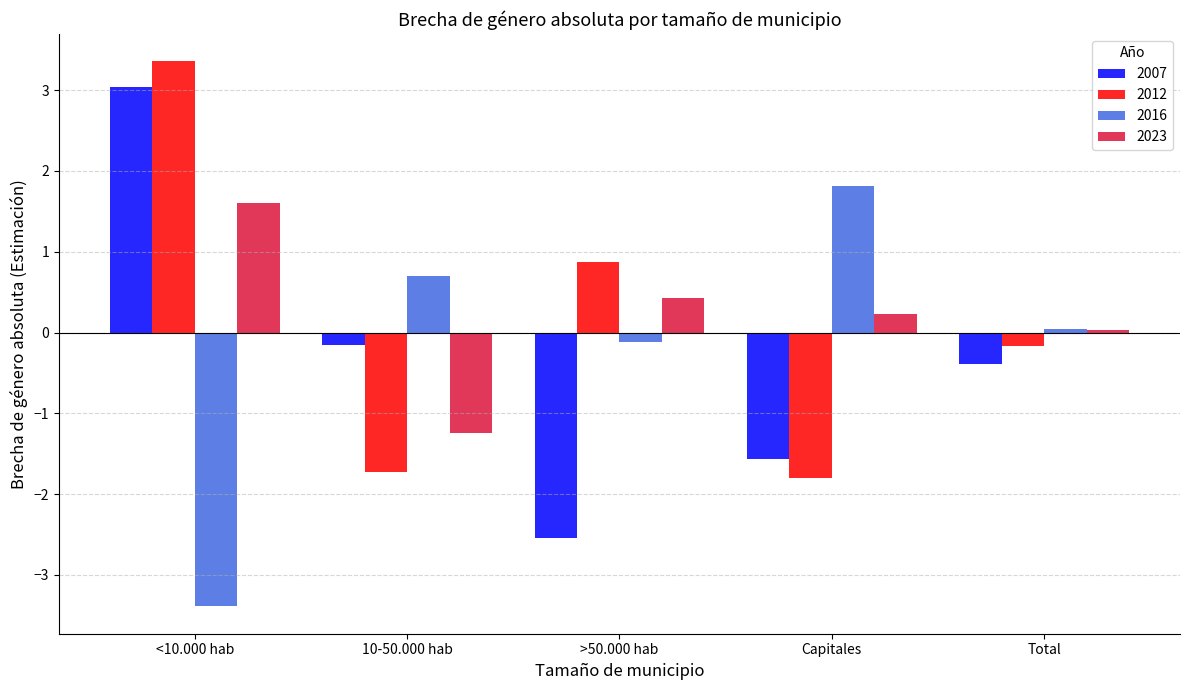

How many groups of bars are there?

5